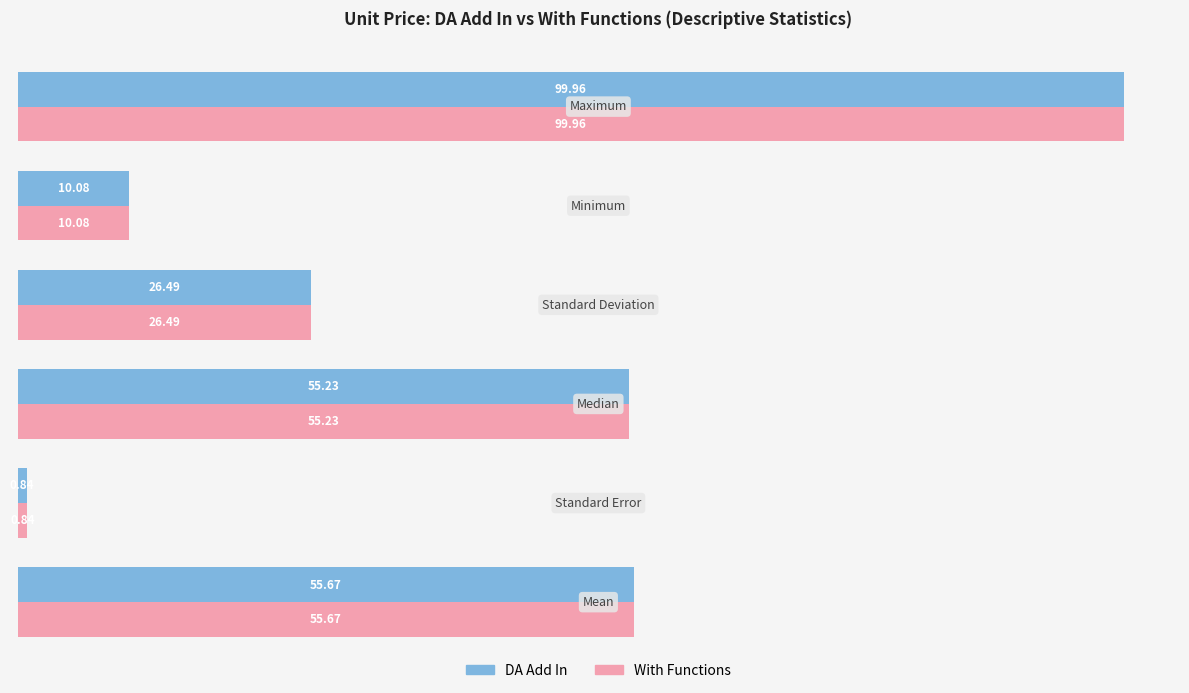

What is the sum of all DA Add In values?

248.3